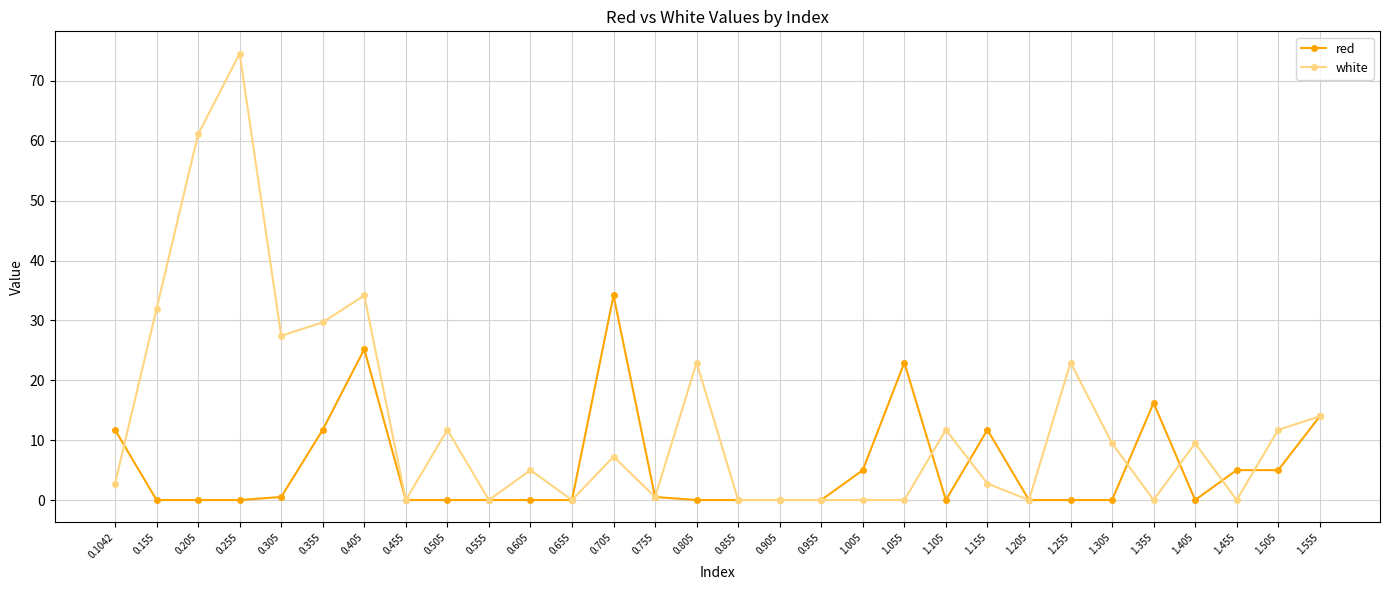

List the series in order of their peak value, highest first.

white, red